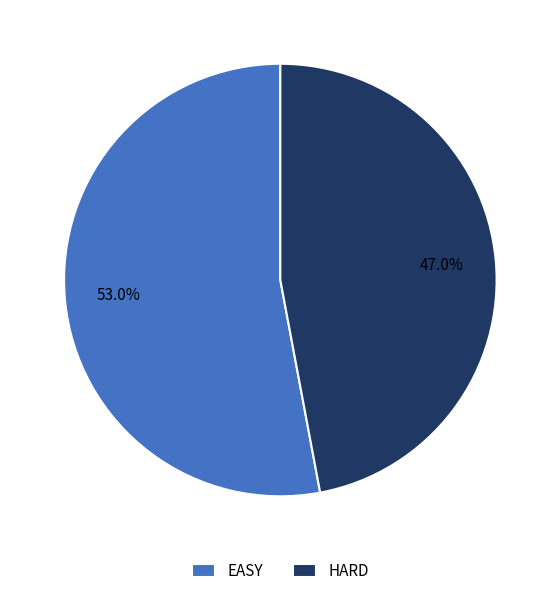

To the nearest percent, what is the difference between the largest and smallest slice percentages?

6%